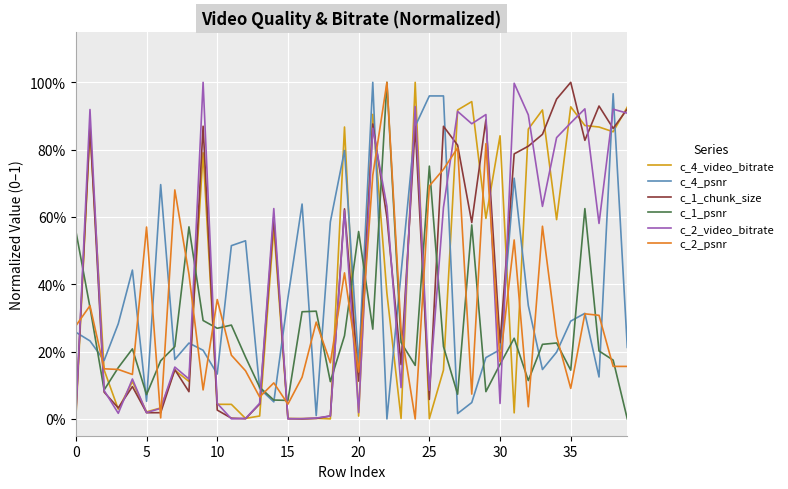

Which series has the largest total across all categories?

c_1_chunk_size